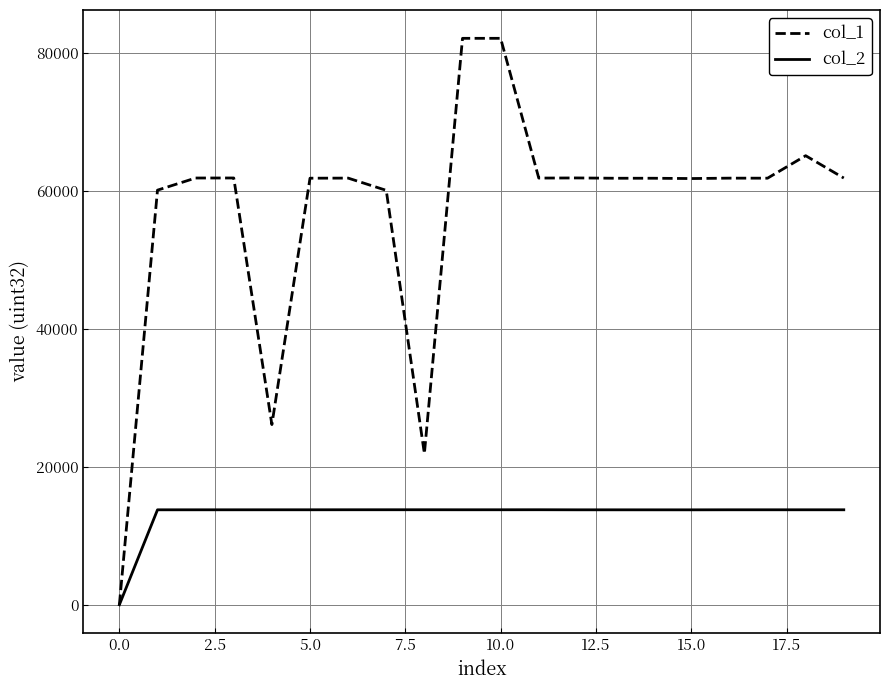

List the series in order of their peak value, lowest first.

col_2, col_1